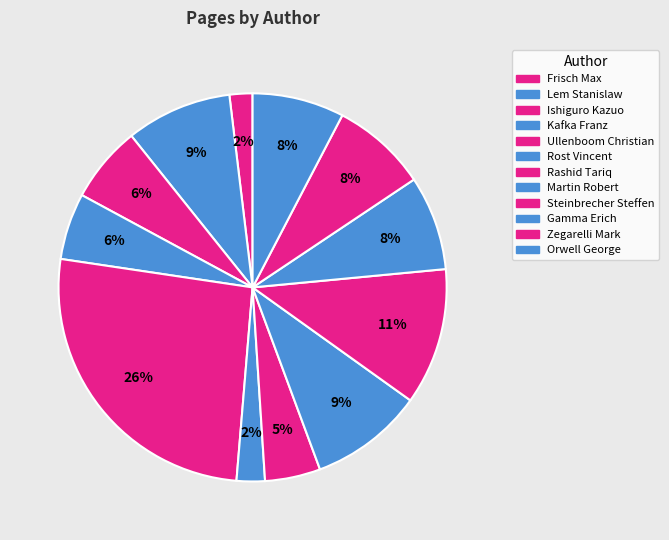

Is there any slice that represents more than half of the pie?

No